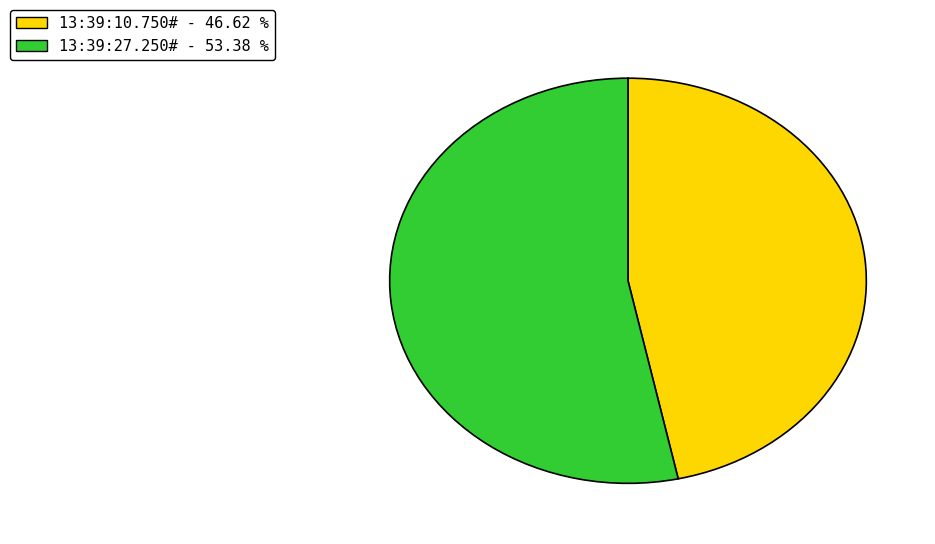

Approximately how many times larger is the value at 13:39:27.250# compared to 13:39:10.750#?

1.1